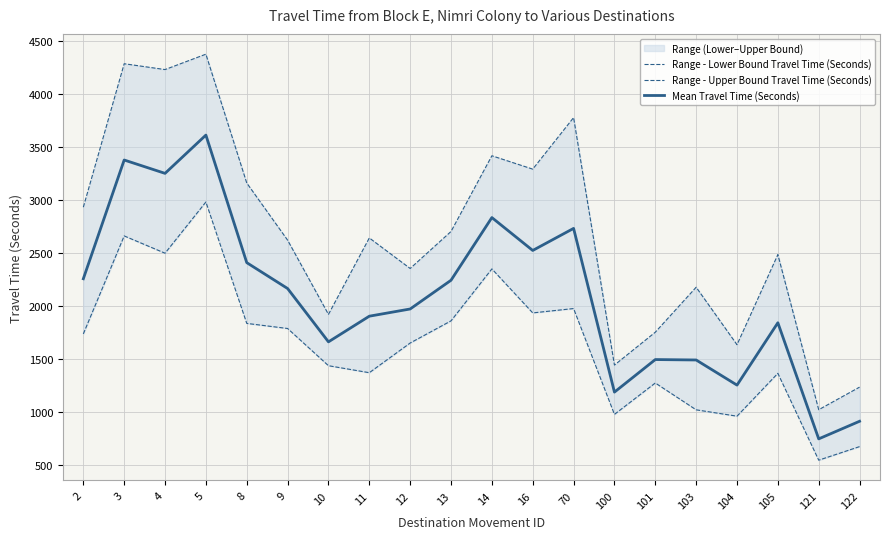

True or false: Range - Upper Bound Travel Time (Seconds) has a value of 3156 at 8.

True